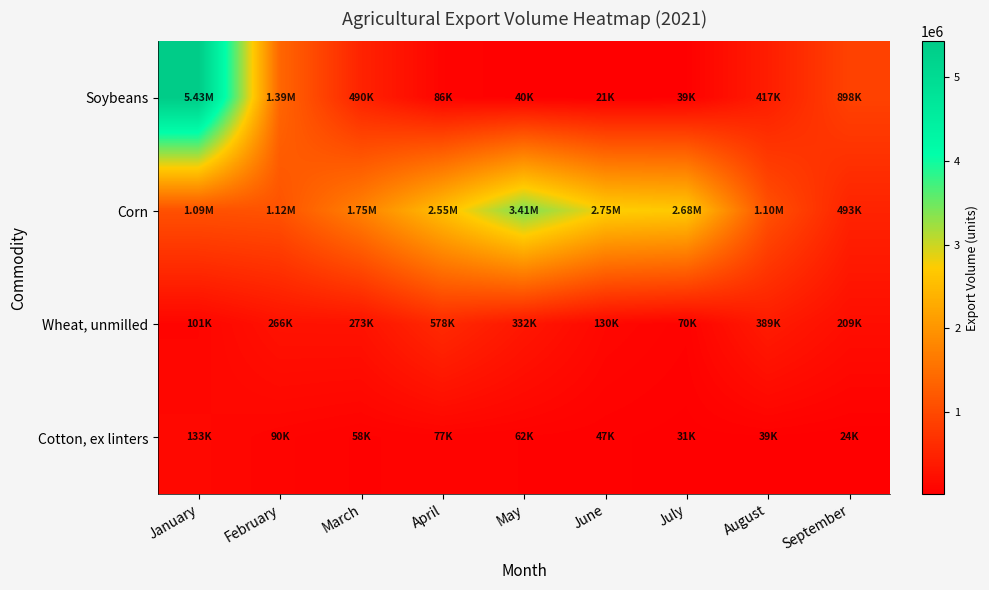

Which series has the widest spread of values?

Soybeans